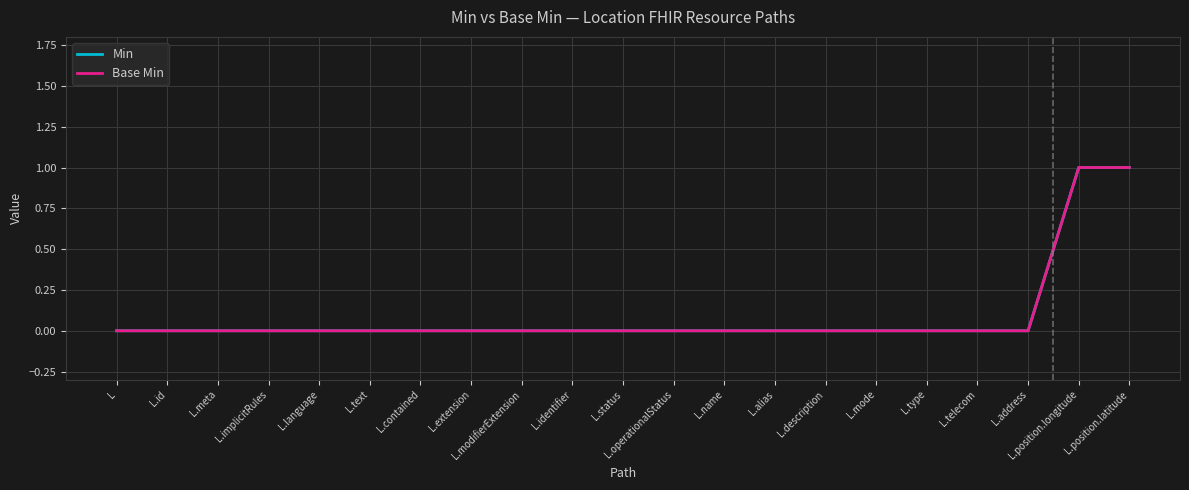

Does the chart display data point markers on the line(s)?

No